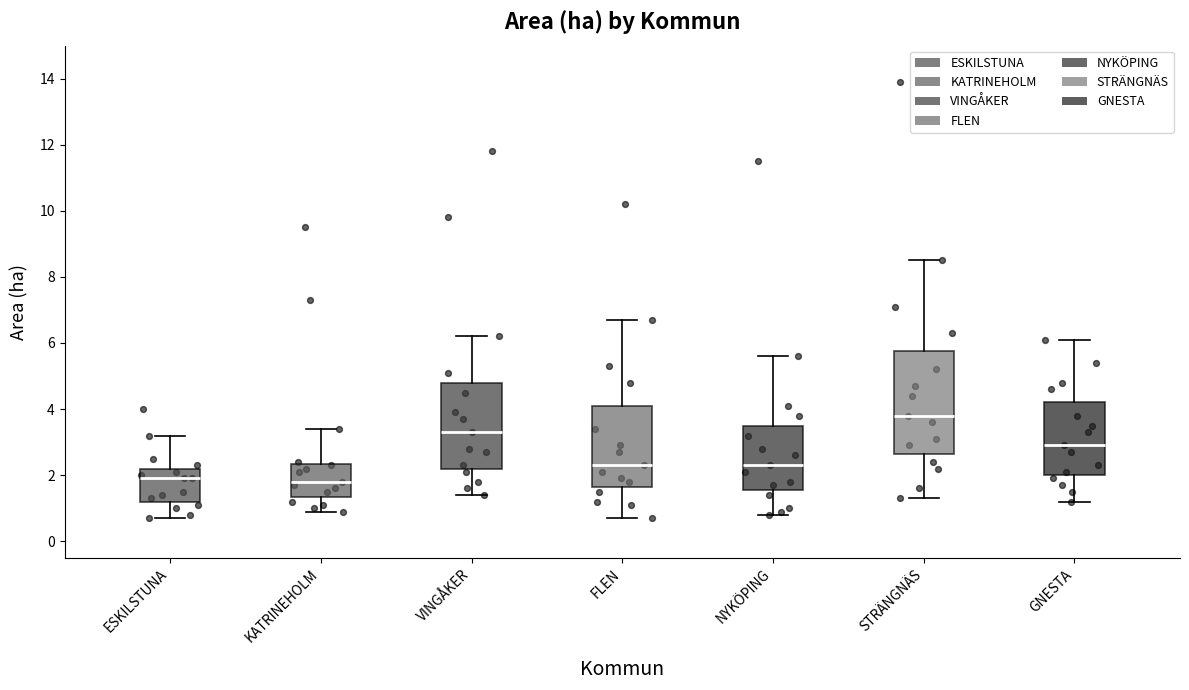

Reading left to right, read every box against the y-axis: the position of its median line, the range the box covers, and the ends of its whiskers. The values are not printed on the chart, so give them approximately, as read against the axis.

ESKILSTUNA: median 2.0, box 1.2 to 2.2, whiskers 0.8 to 3.2
KATRINEHOLM: median 1.8, box 1.4 to 2.4, whiskers 1.0 to 3.4
VINGÅKER: median 3.4, box 2.2 to 4.8, whiskers 1.4 to 6.2
FLEN: median 2.4, box 1.6 to 4.2, whiskers 0.8 to 6.8
NYKÖPING: median 2.4, box 1.6 to 3.6, whiskers 0.8 to 5.6
STRÄNGNÄS: median 3.8, box 2.6 to 5.8, whiskers 1.4 to 8.6
GNESTA: median 3.0, box 2.0 to 4.2, whiskers 1.2 to 6.2